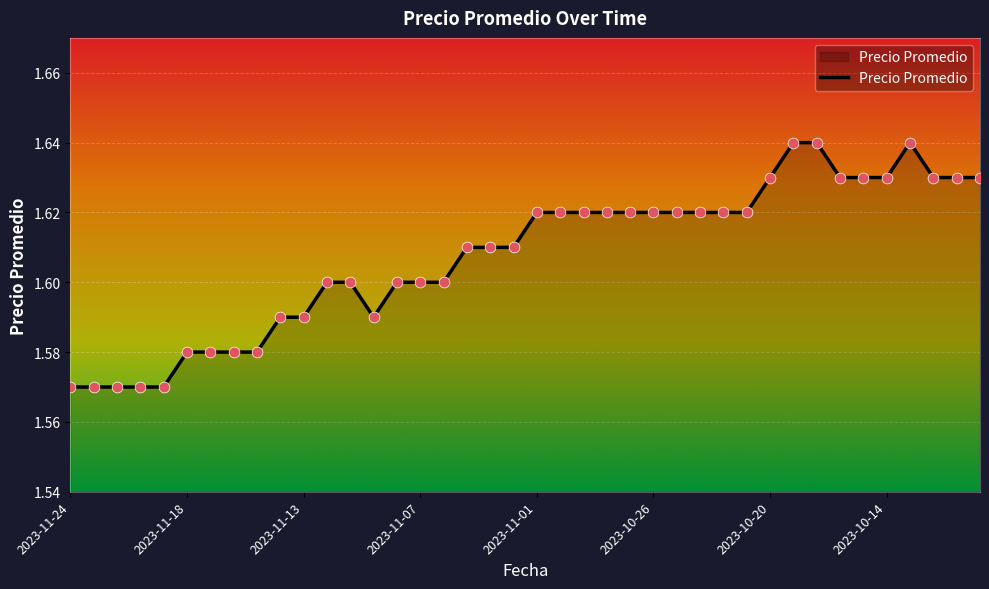

Does the chart have visible grid lines?

Yes